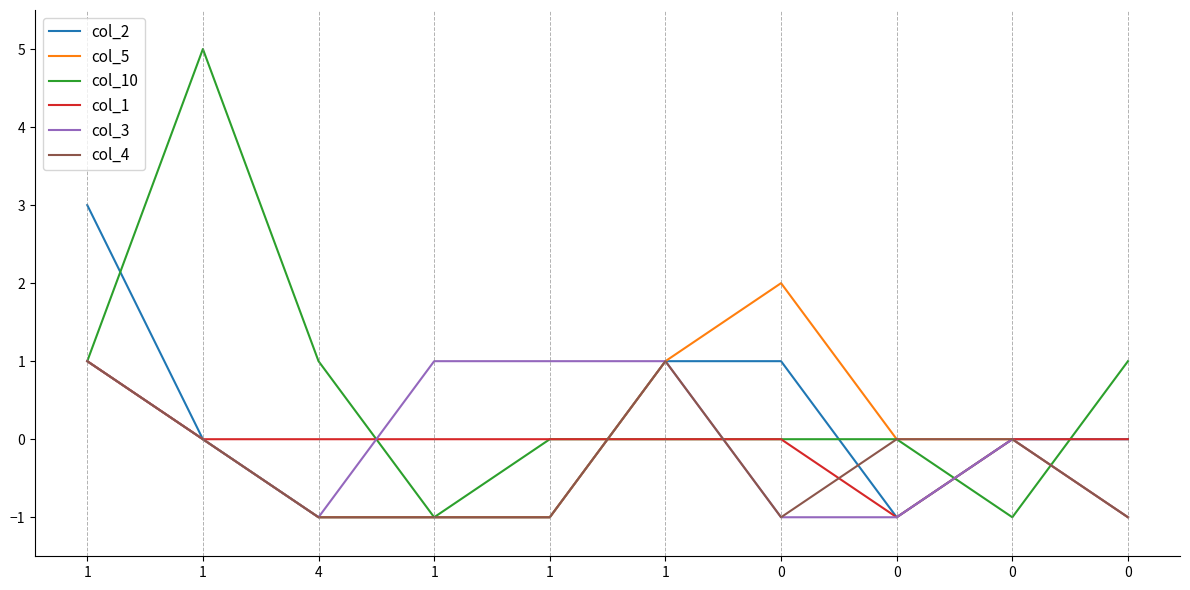

How many intersections are there between col_10 and col_5?

2